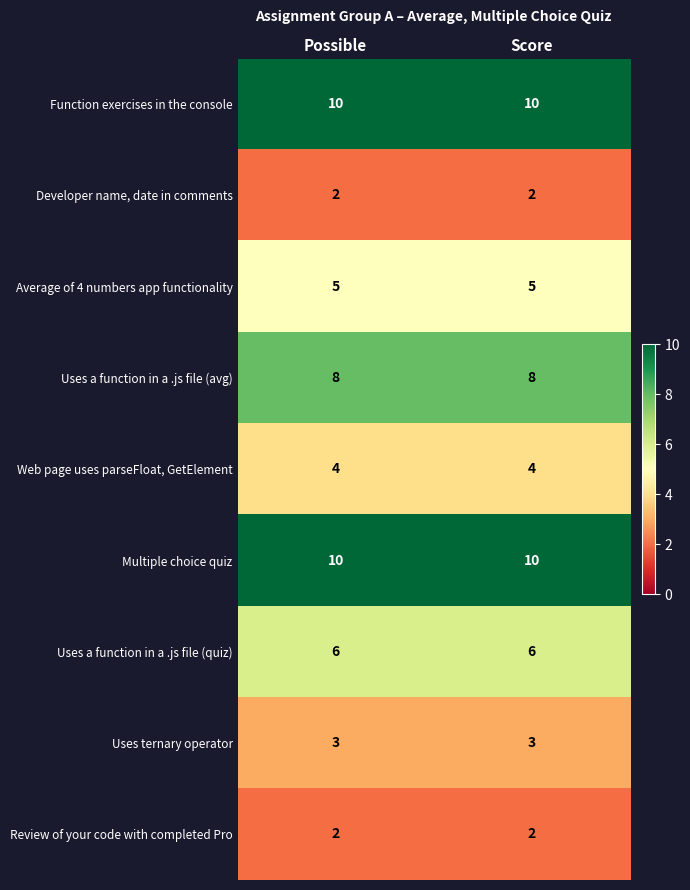

Is it true that Function exercises in the console equals 17 at Score?

False